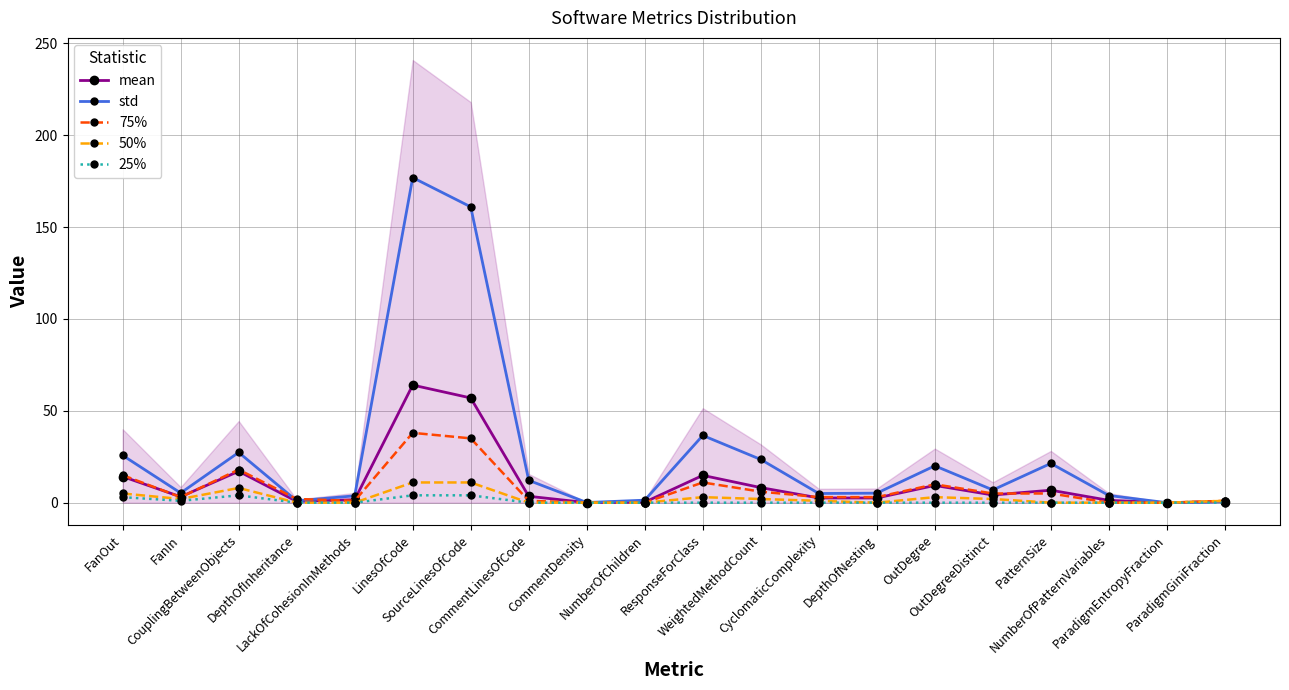

How many positive values does the std series have?

19